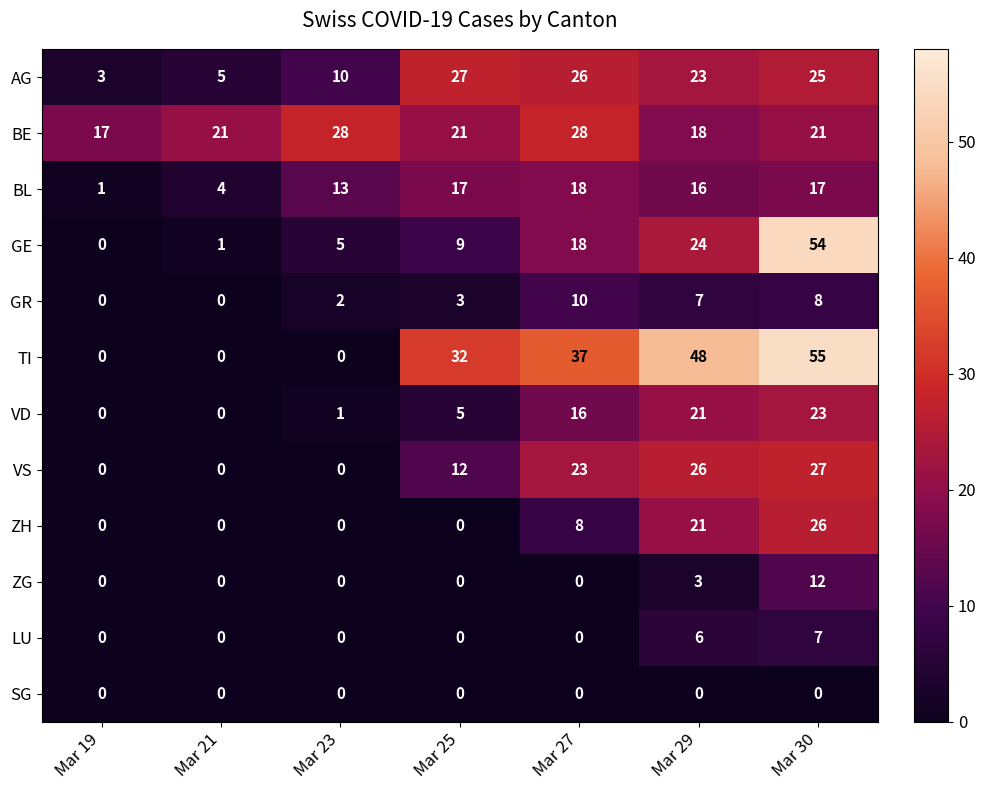

Which series changed the most between Mar 21 and Mar 30?

TI